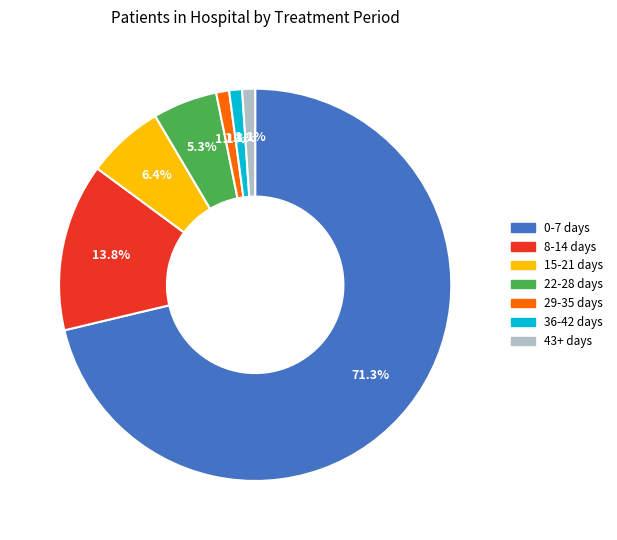

Does any single category account for the majority?

Yes